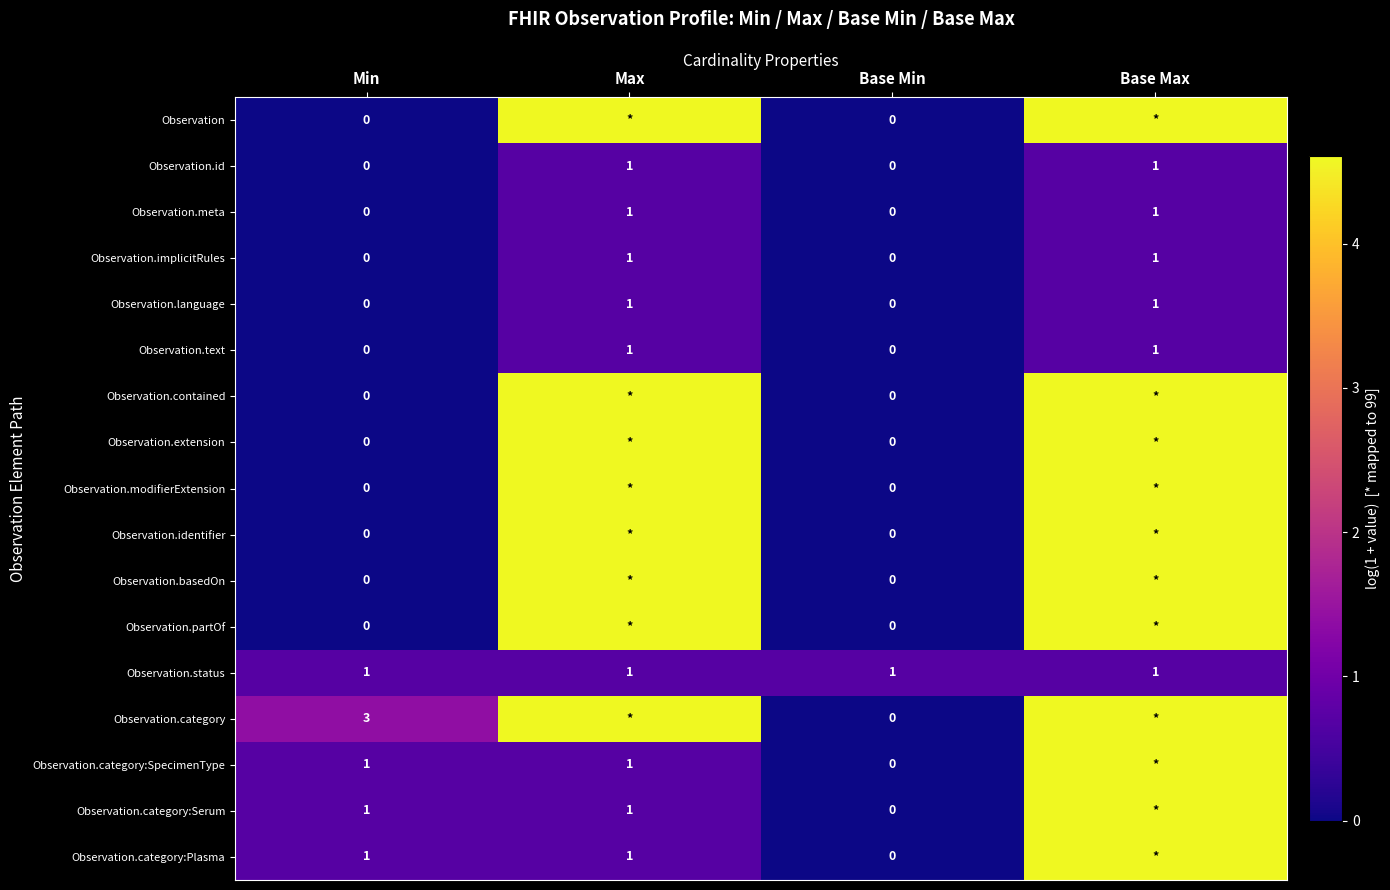

What is the total value across all series at Max?

43.1